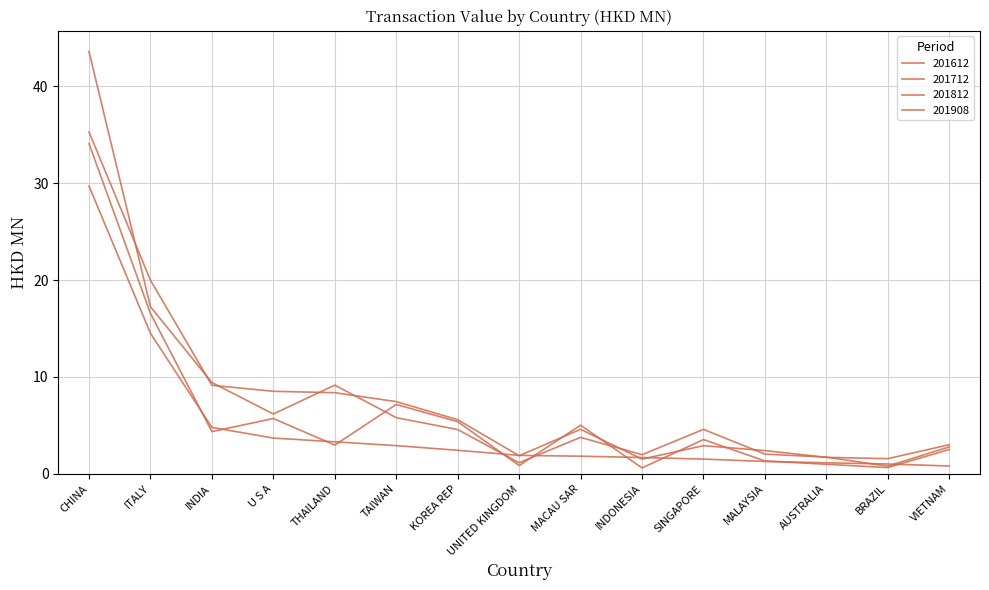

Does the chart have visible grid lines?

Yes